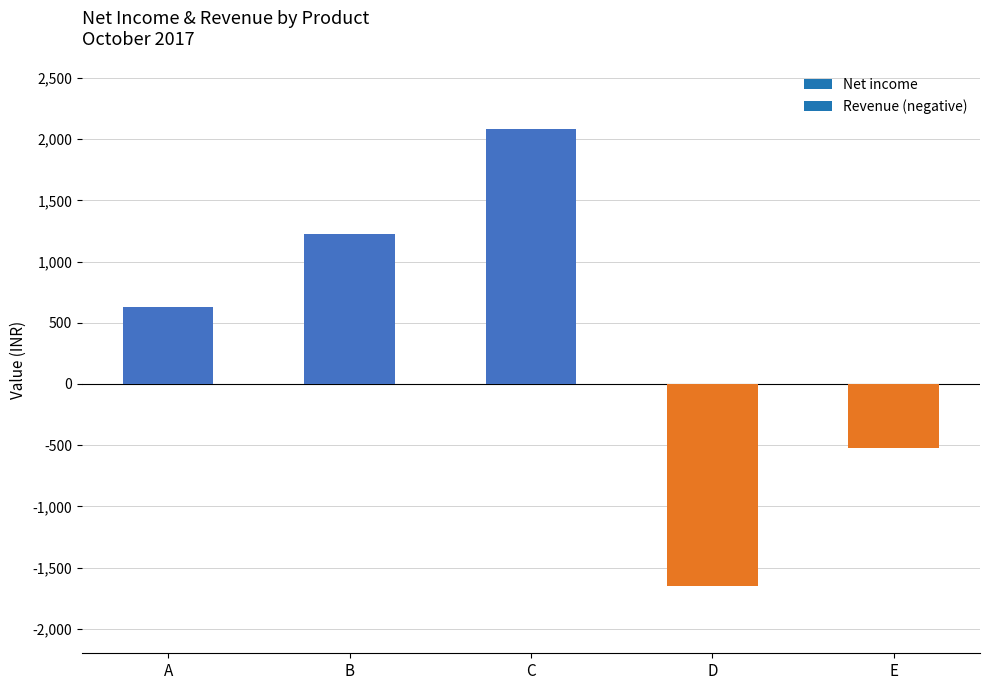

Read the value at C.

2080